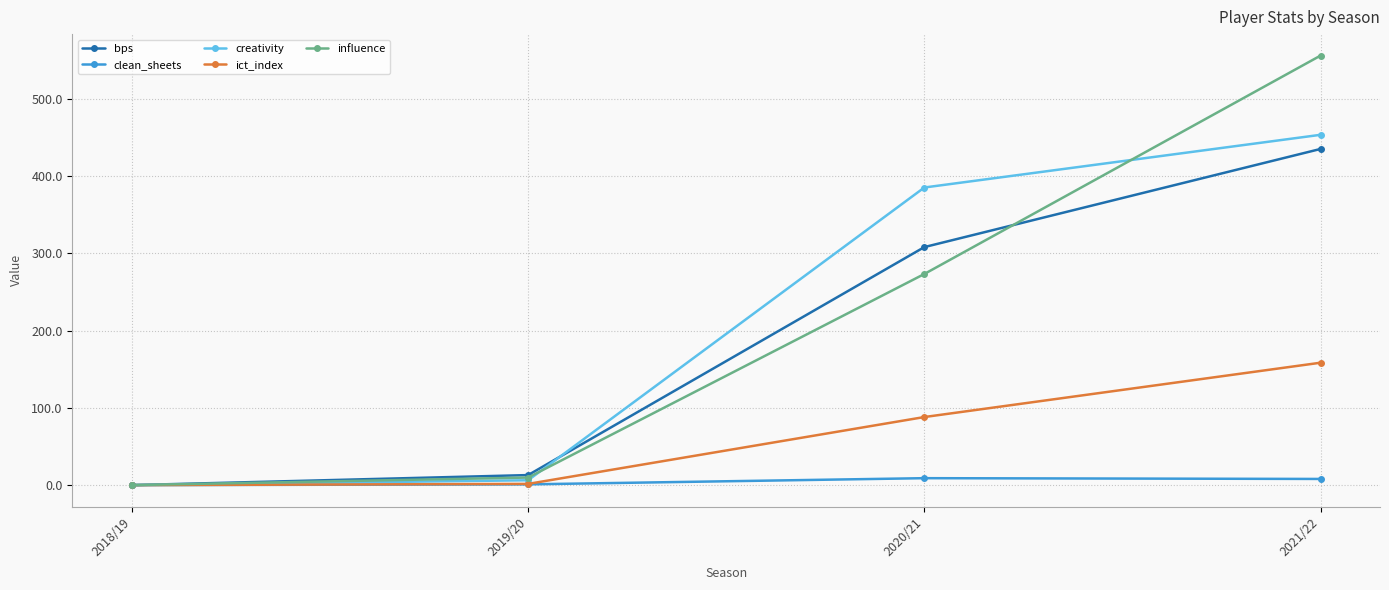

Between 2020/21 and 2021/22, which series saw the biggest shift?

influence